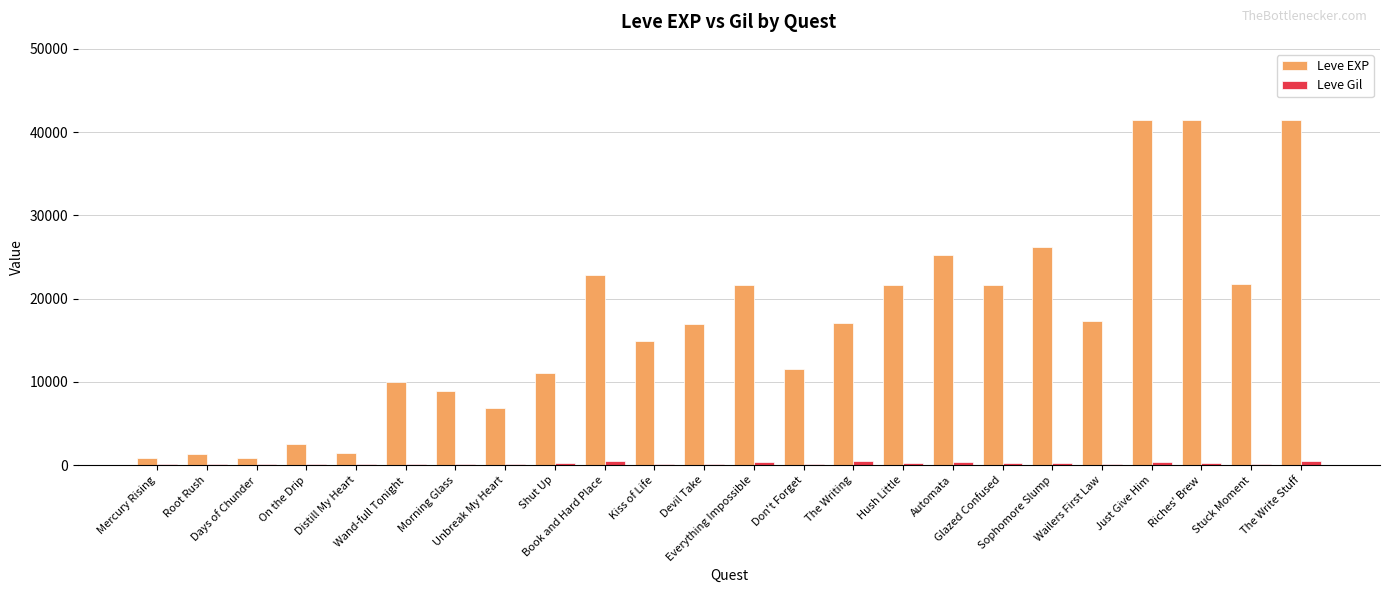

What is the maximum value shown in the chart?

41410